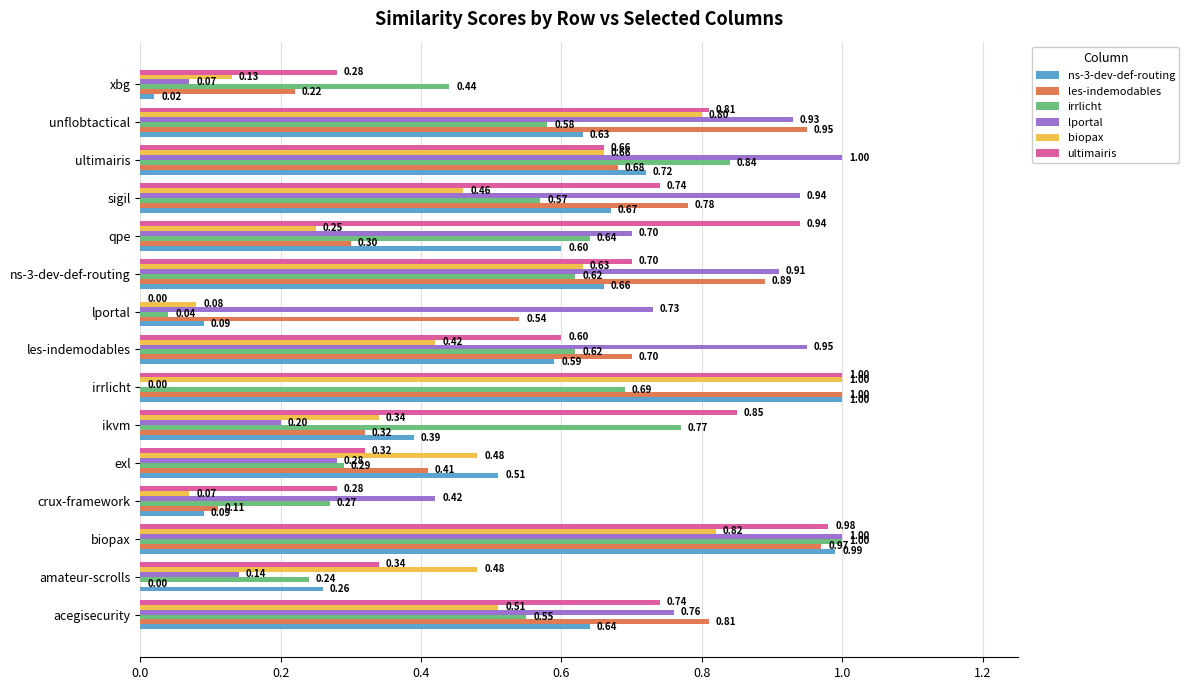

What are all the series names shown in the legend?

ns-3-dev-def-routing, les-indemodables, irrlicht, lportal, biopax, ultimairis